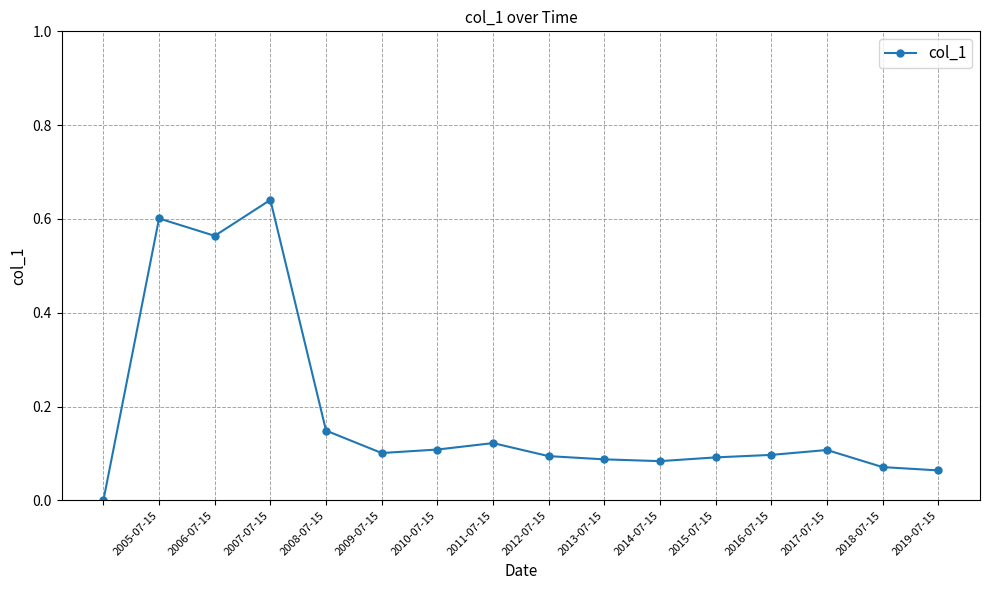

What is the sum of all values?

3.0